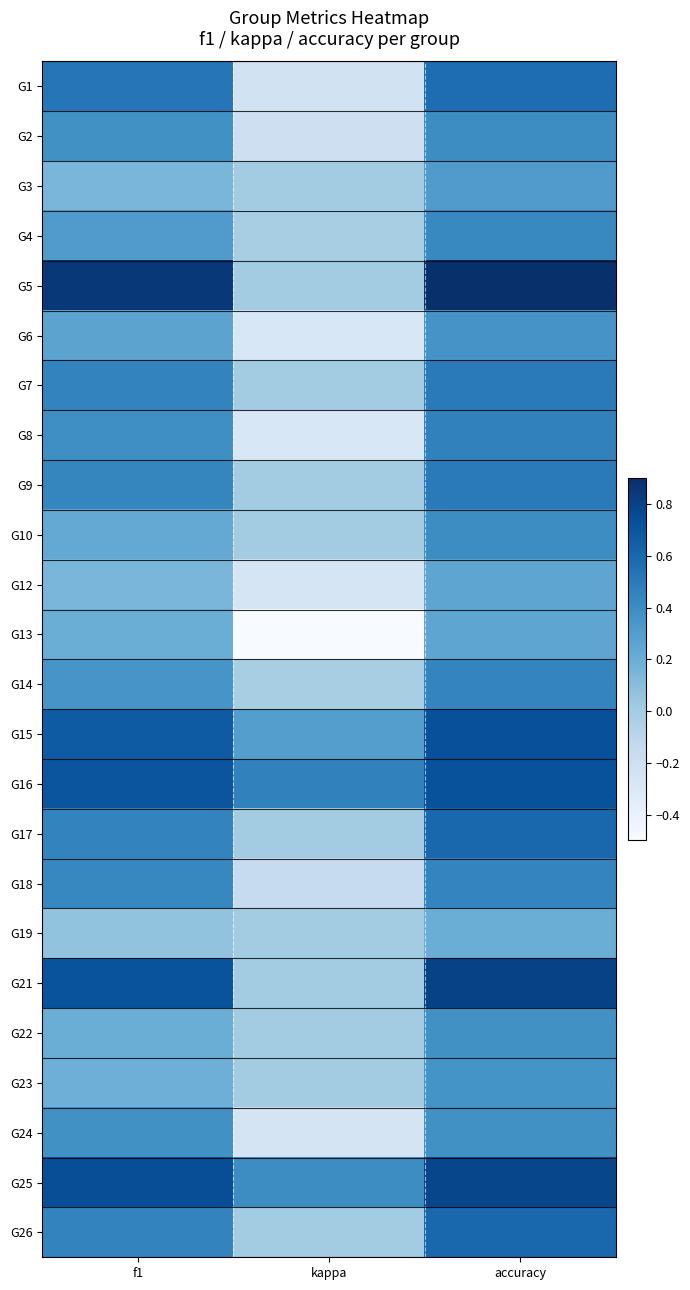

At accuracy, list the series in order from largest to smallest.

G5, G21, G25, G15, G16, G17, G26, G1, G7, G9, G8, G14, G18, G4, G2, G10, G24, G22, G23, G6, G3, G12, G13, G19